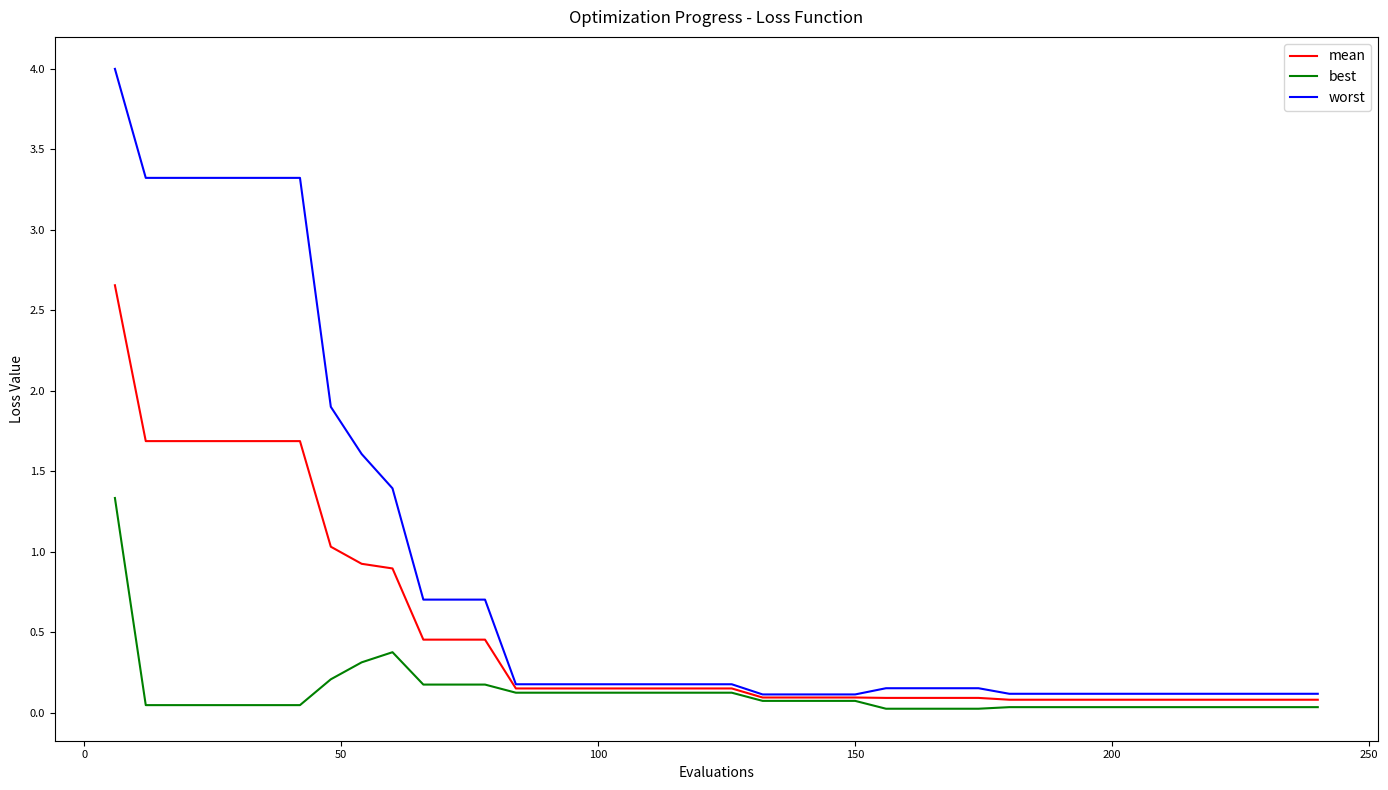

Which series has the largest total across all categories?

worst